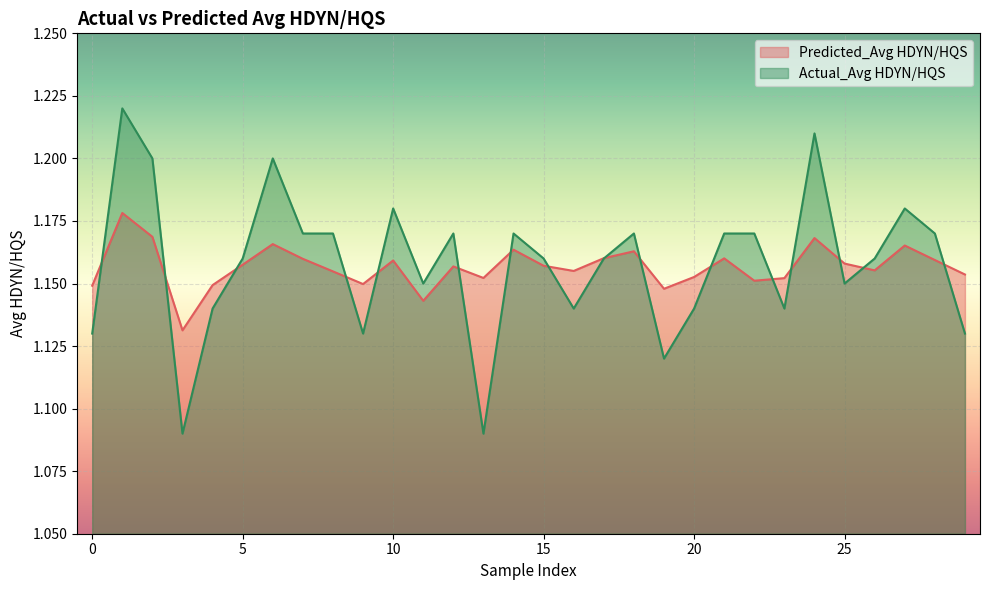

Between 0 and 4, which series saw the biggest shift?

Actual_Avg HDYN/HQS